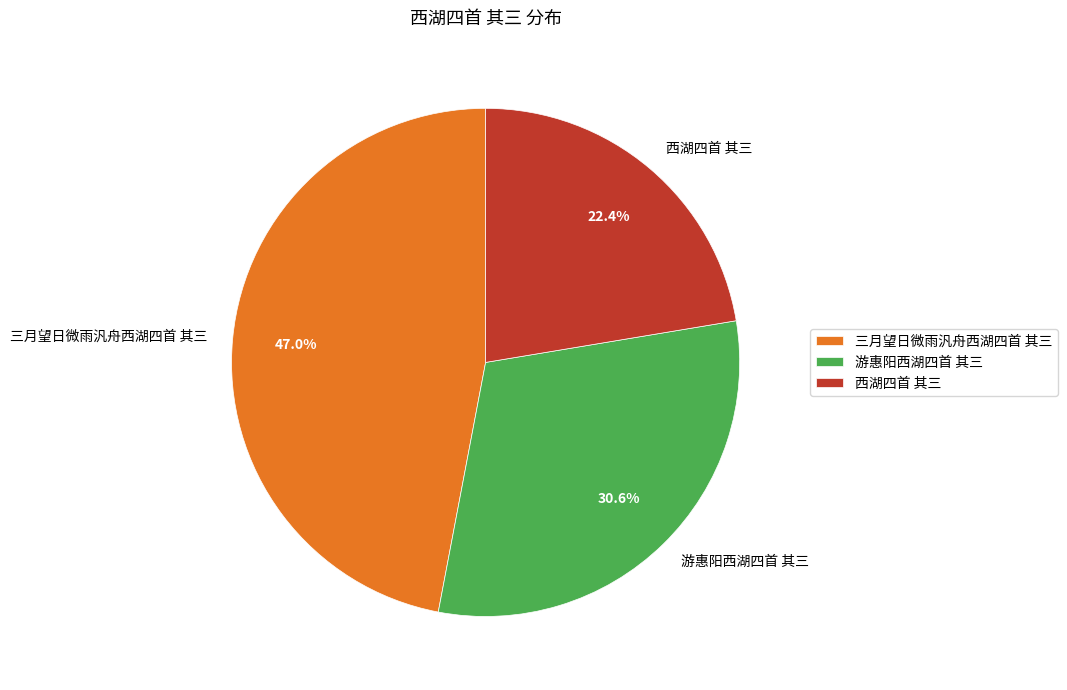

Approximately how many times larger is the value at 游惠阳西湖四首 其三 compared to 西湖四首 其三?

1.4